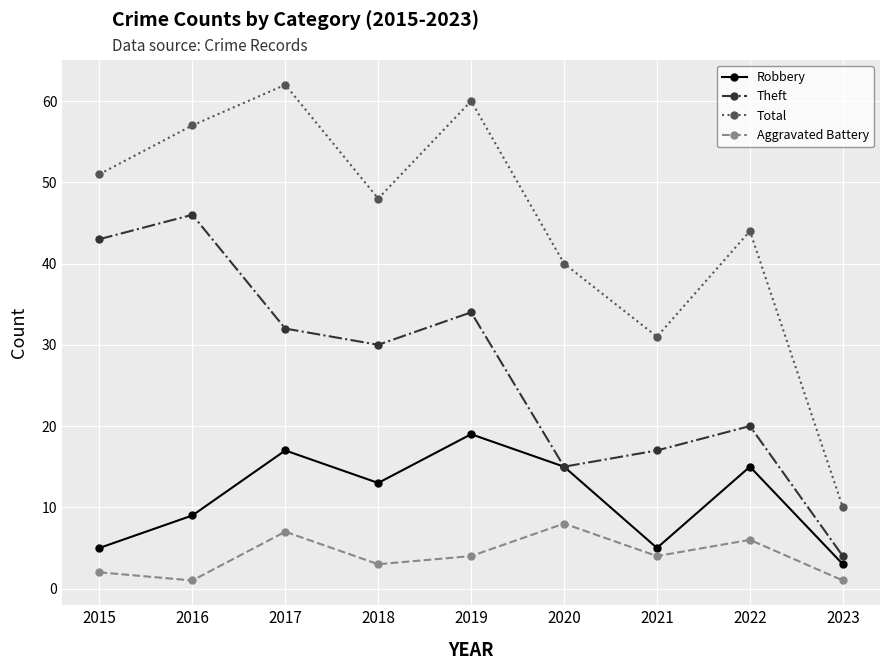

True or false: Robbery and Aggravated Battery intersect in this chart.

False